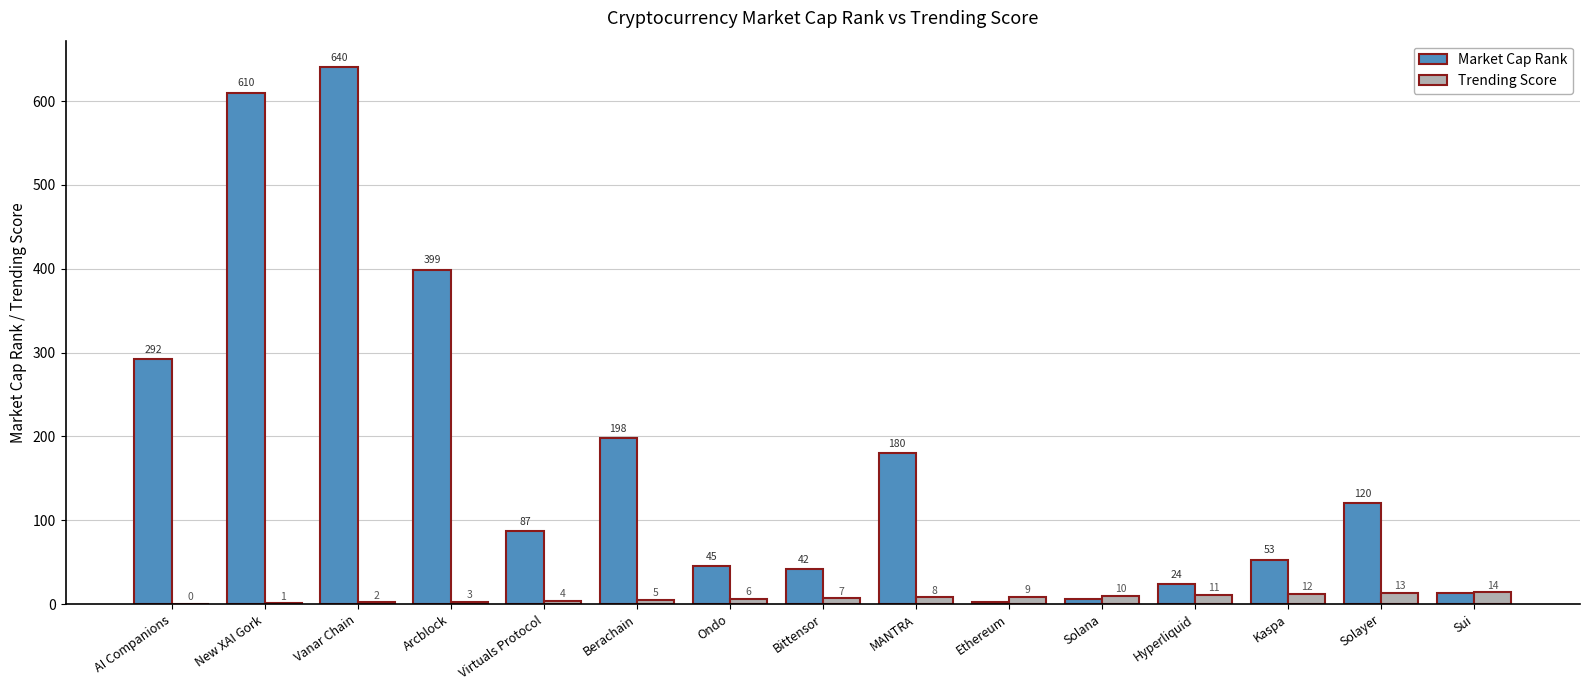

Count the number of data series in this chart.

2